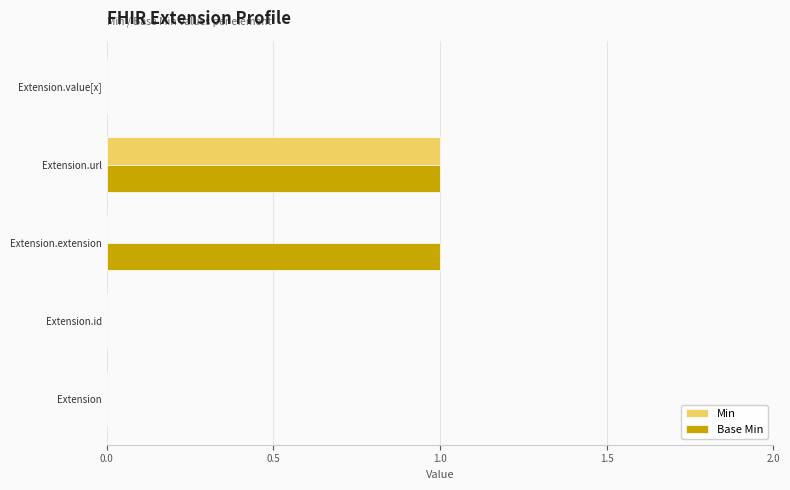

The value of Min at Extension.value[x] is 0. True or false?

True